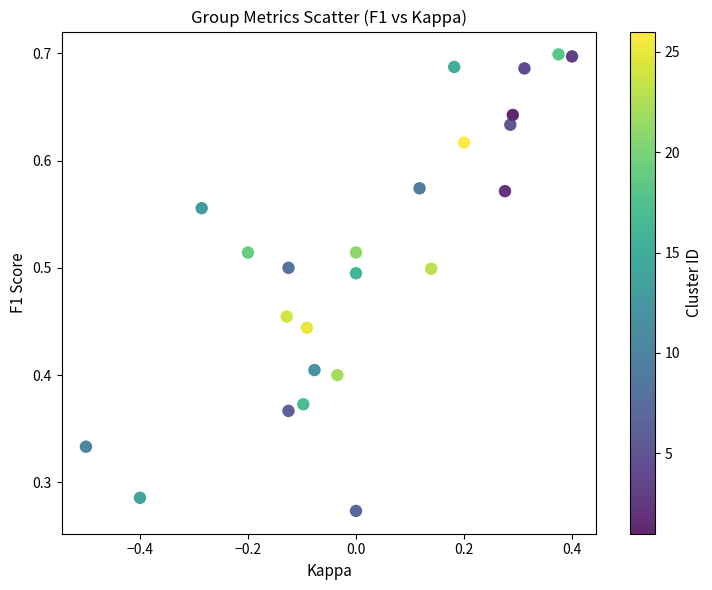

What is the range of X values (max minus min)?

0.9